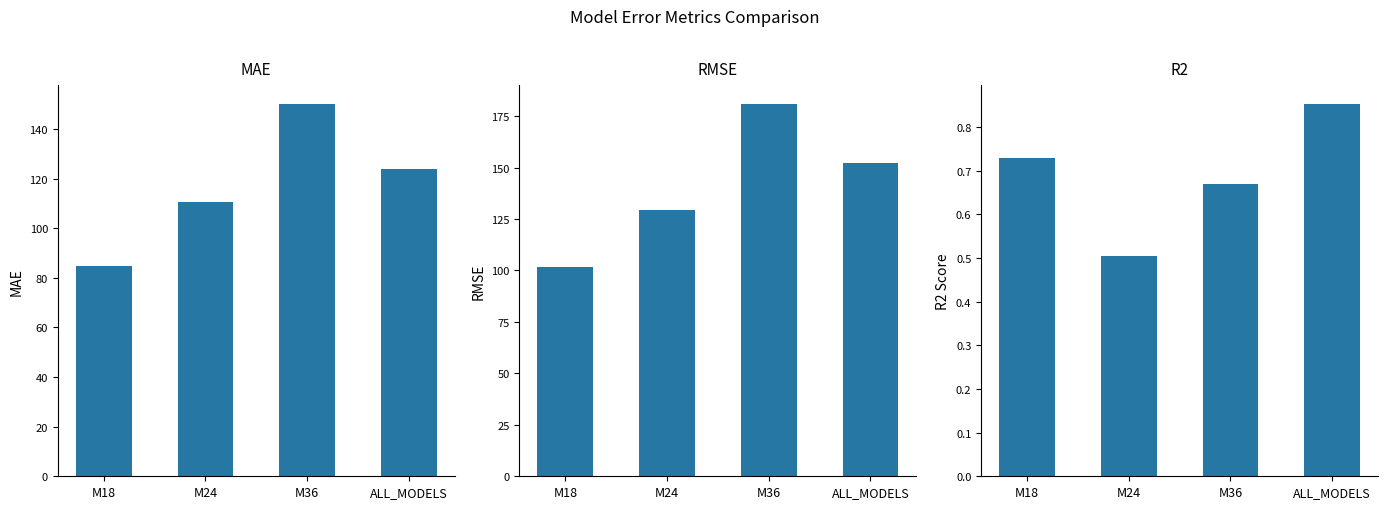

Read the MAE value at M18.

84.7